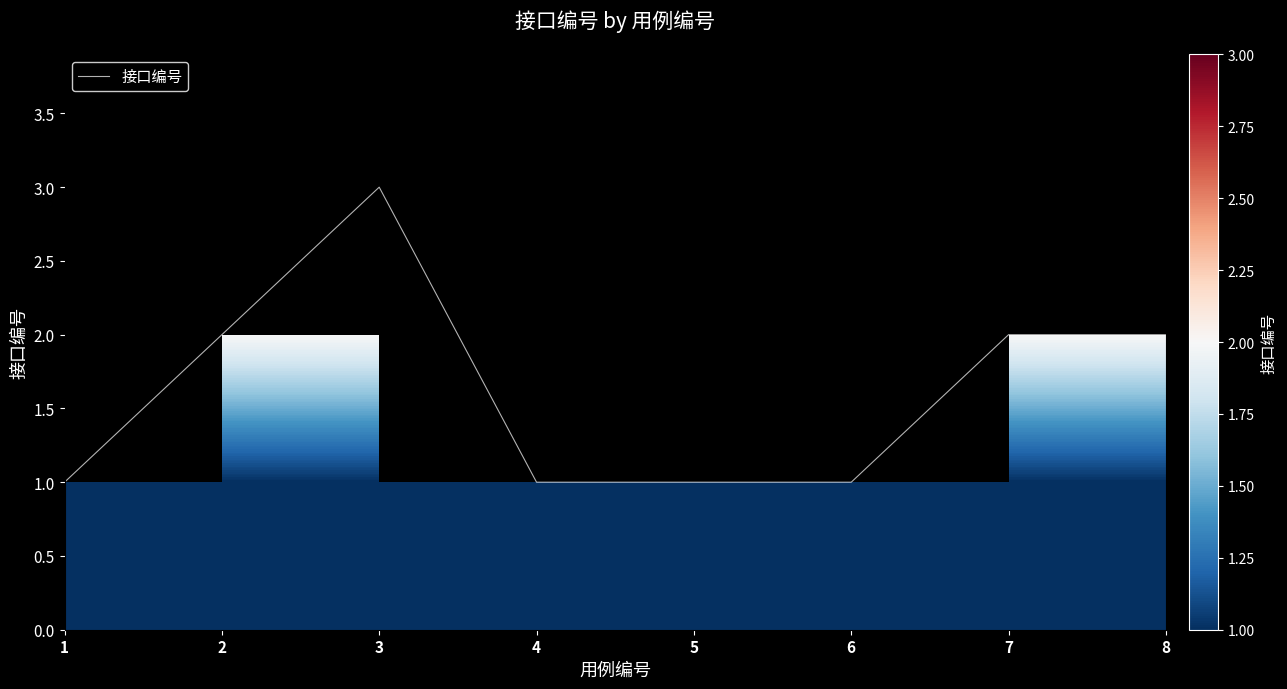

How many lines are shown in the chart?

1